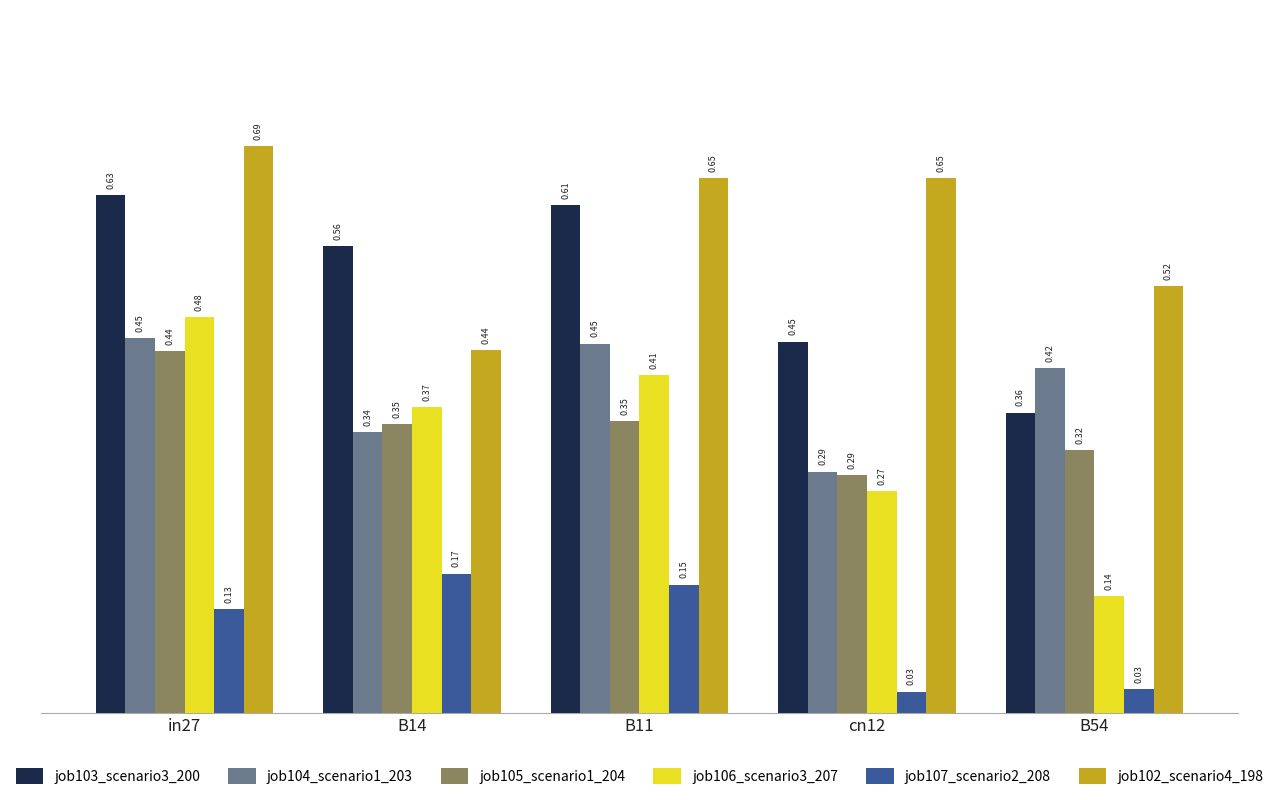

What are all the series names shown in the legend?

job103_scenario3_200, job104_scenario1_203, job105_scenario1_204, job106_scenario3_207, job107_scenario2_208, job102_scenario4_198